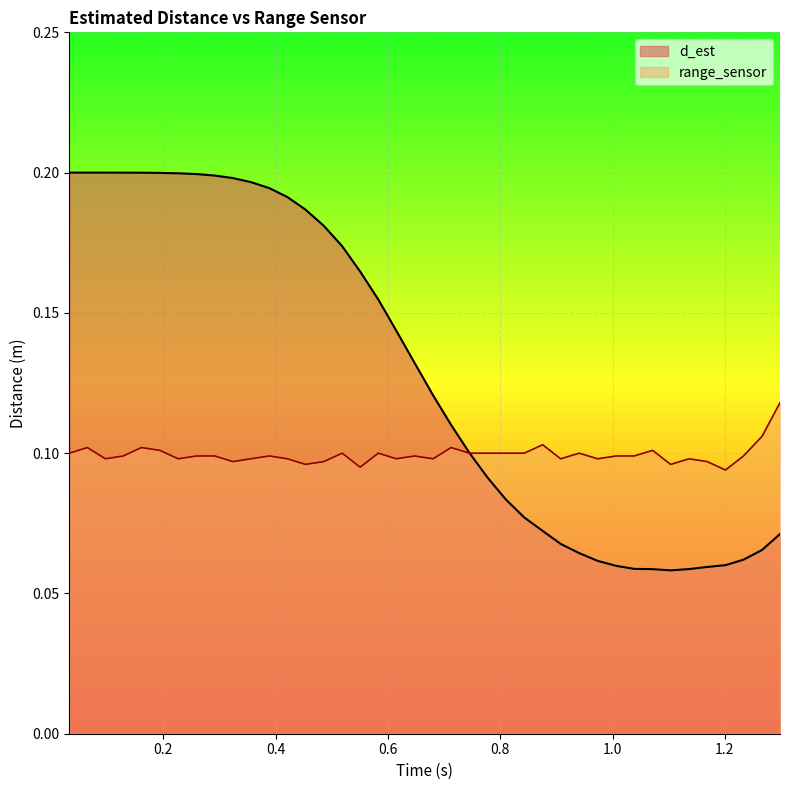

List the series in order of their peak value, lowest first.

range_sensor, d_est